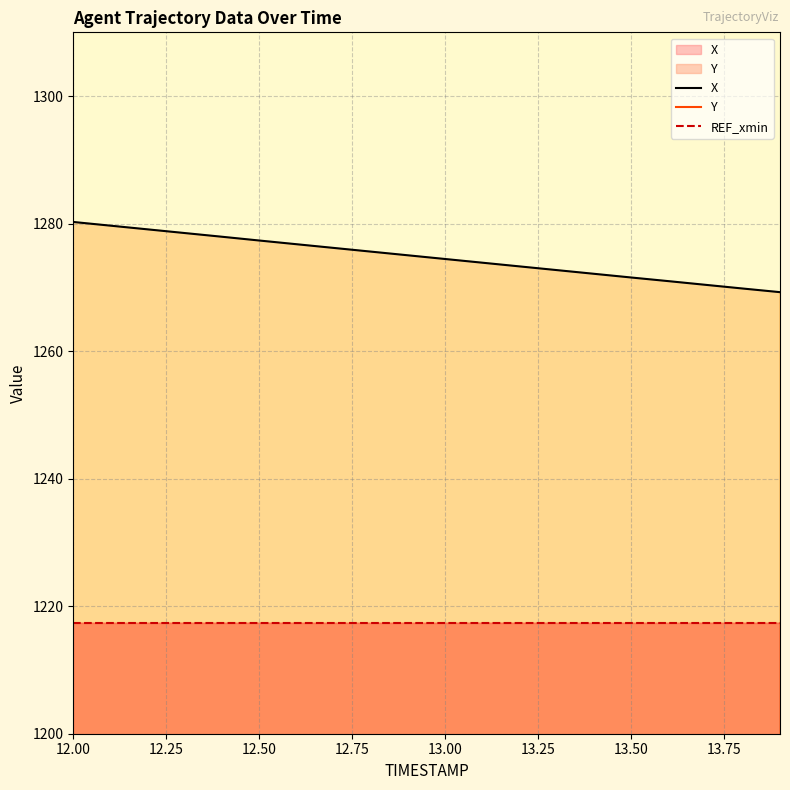

What is the label of the 17th point from the right?

12.75